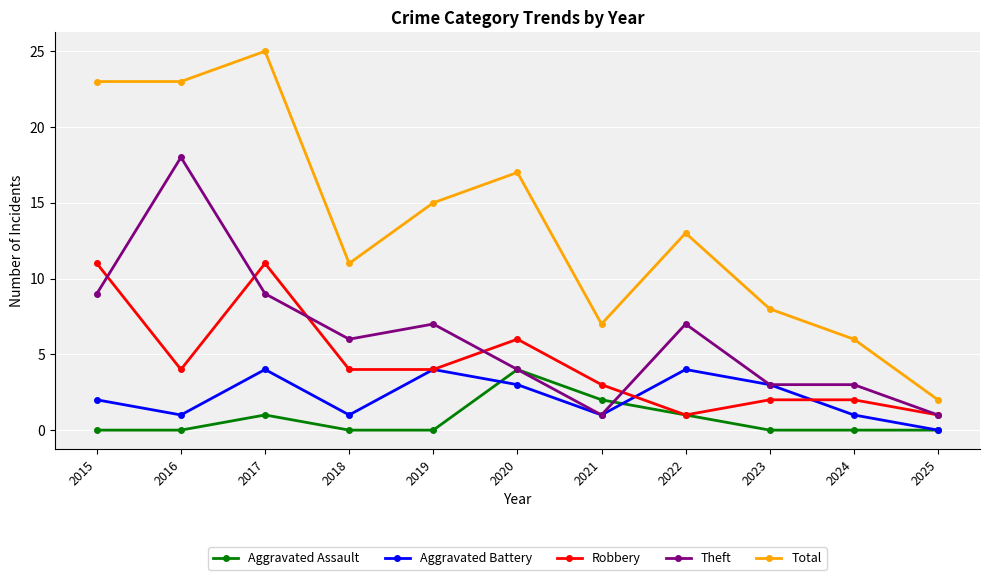

At 2017, list the series in order from smallest to largest.

Aggravated Assault, Aggravated Battery, Theft, Robbery, Total